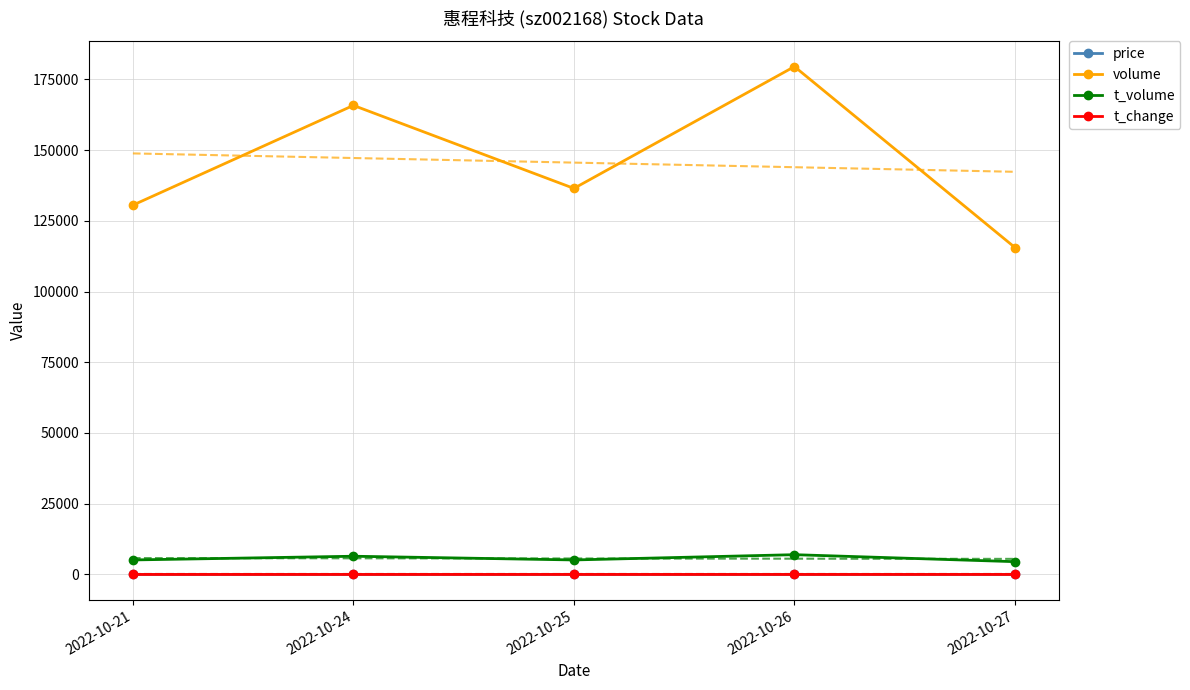

Reading left to right, list all the values displayed in this chart.

price: 2022-10-21=3.9	2022-10-24=3.9	2022-10-25=3.8	2022-10-26=3.8	2022-10-27=3.9
volume: 2022-10-21=130531.0	2022-10-24=165785.0	2022-10-25=136448.0	2022-10-26=179506.0	2022-10-27=115547.0
t_volume: 2022-10-21=5130.0	2022-10-24=6442.0	2022-10-25=5129.0	2022-10-26=6991.0	2022-10-27=4518.0
t_change: 2022-10-21=1.6	2022-10-24=2.1	2022-10-25=1.7	2022-10-26=2.3	2022-10-27=1.4